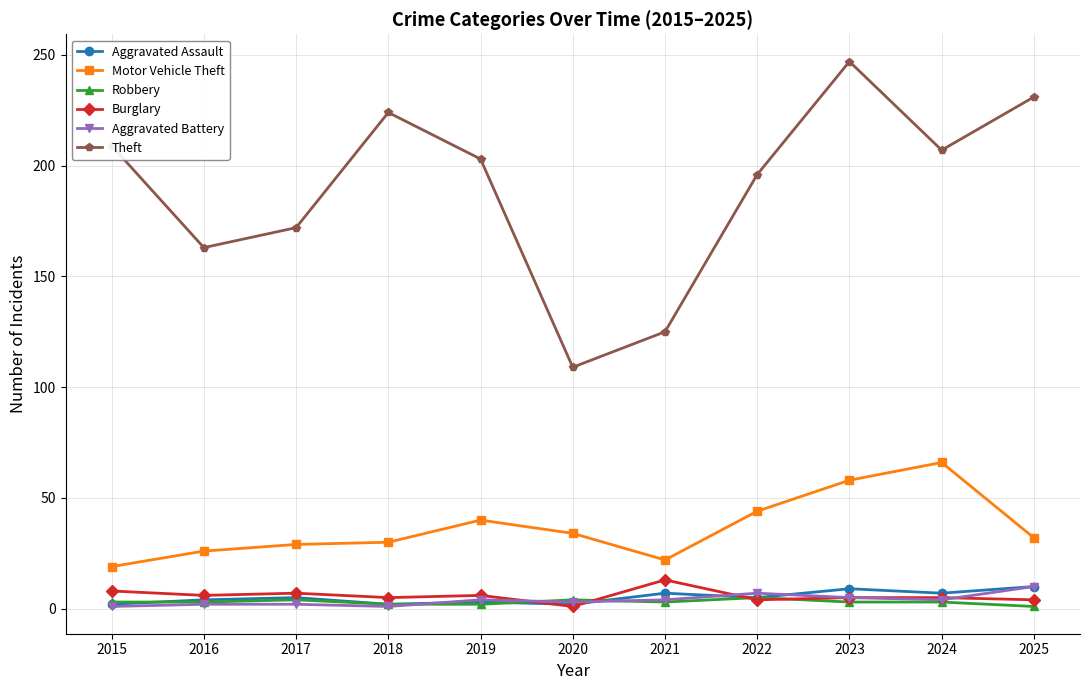

Which series has the largest total across all categories?

Theft